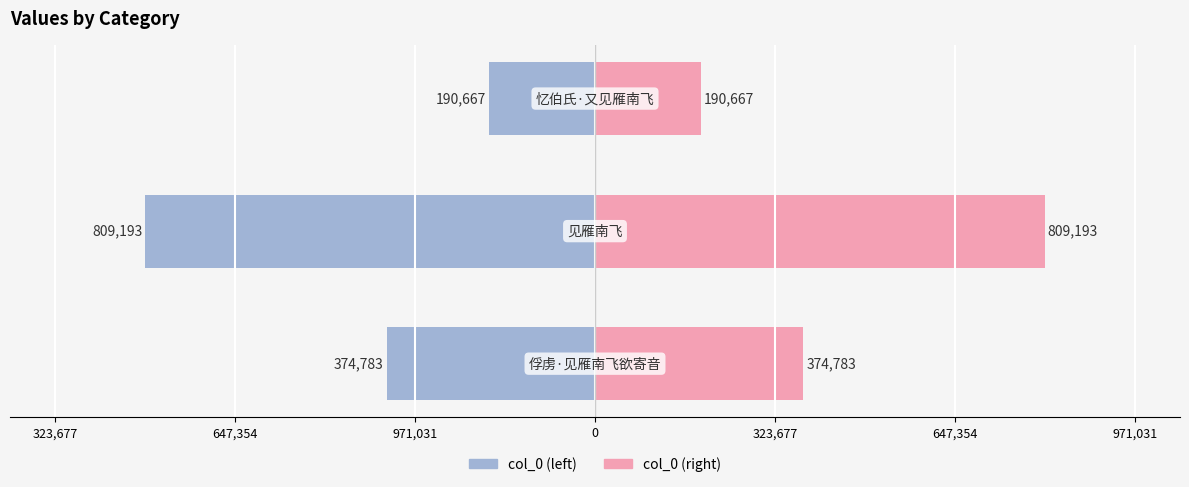

What is the highest value of the col_0 (right) series?

809193